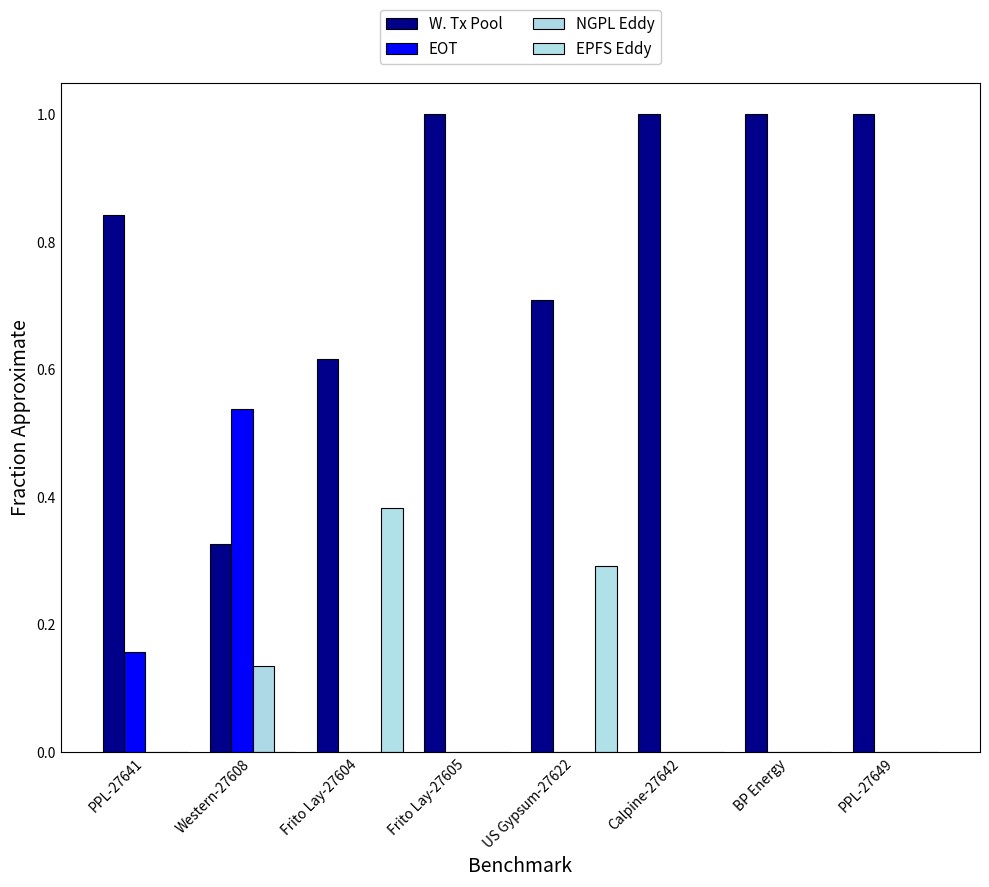

How many data points does each series have?

8